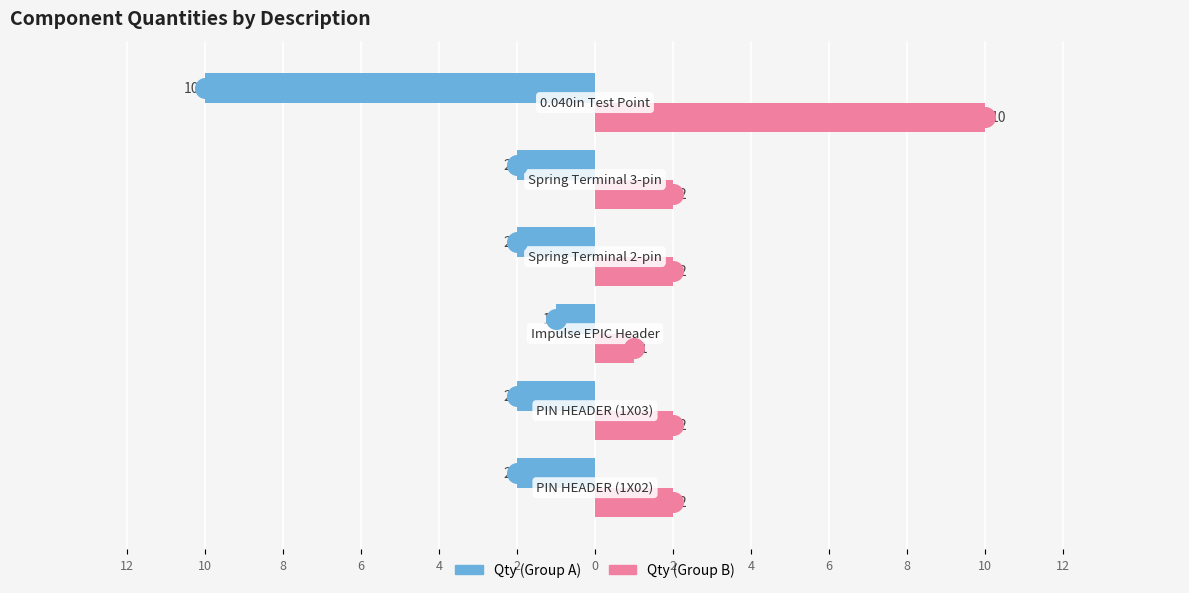

At how many categories does at least one series exceed 3?

1